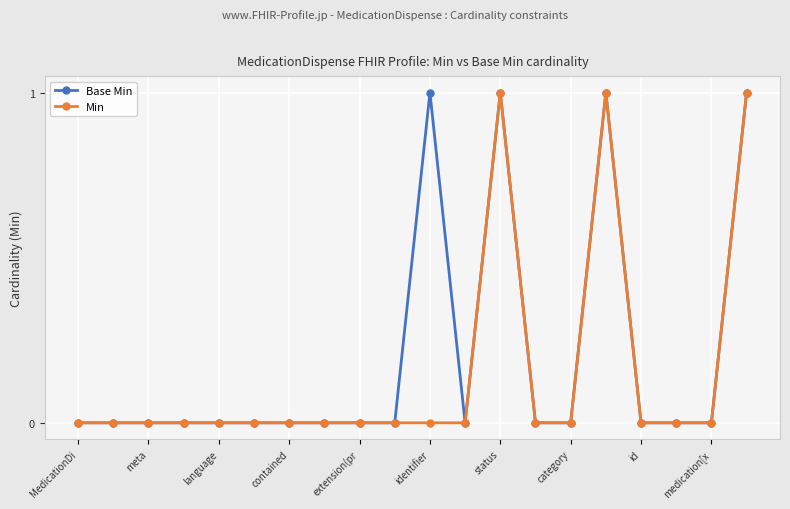

Rank the series by their average value, from lowest to highest.

Min, Base Min